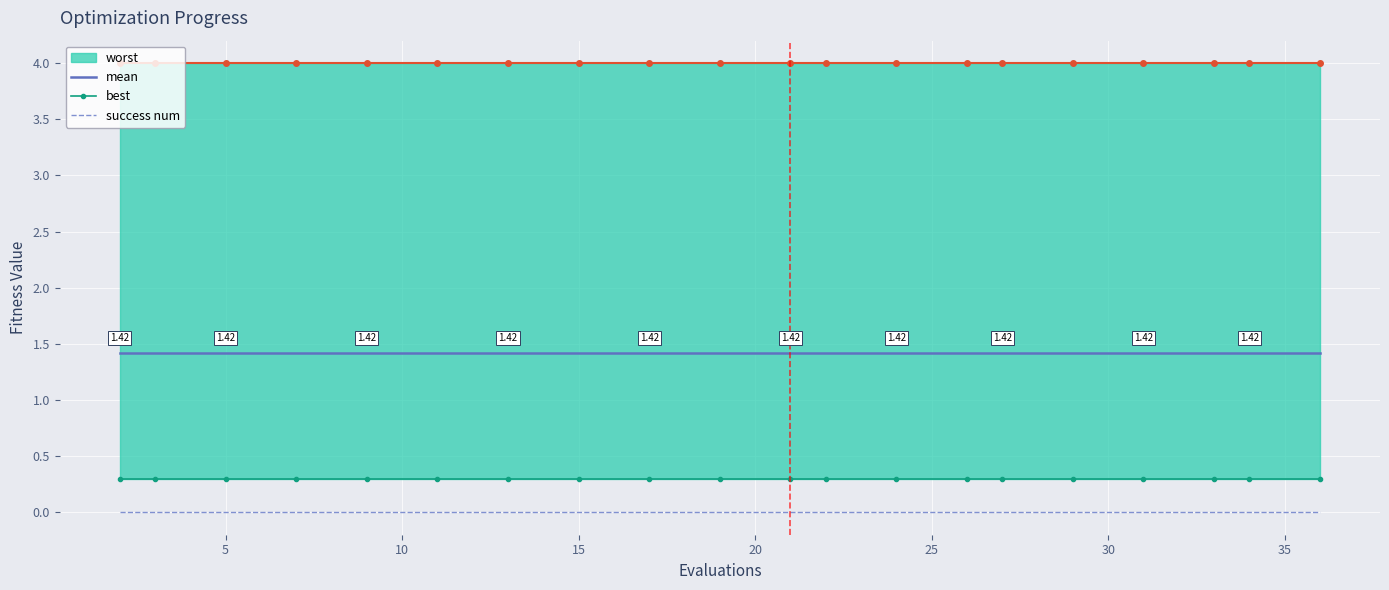

At how many categories does at least one series exceed 0?

20